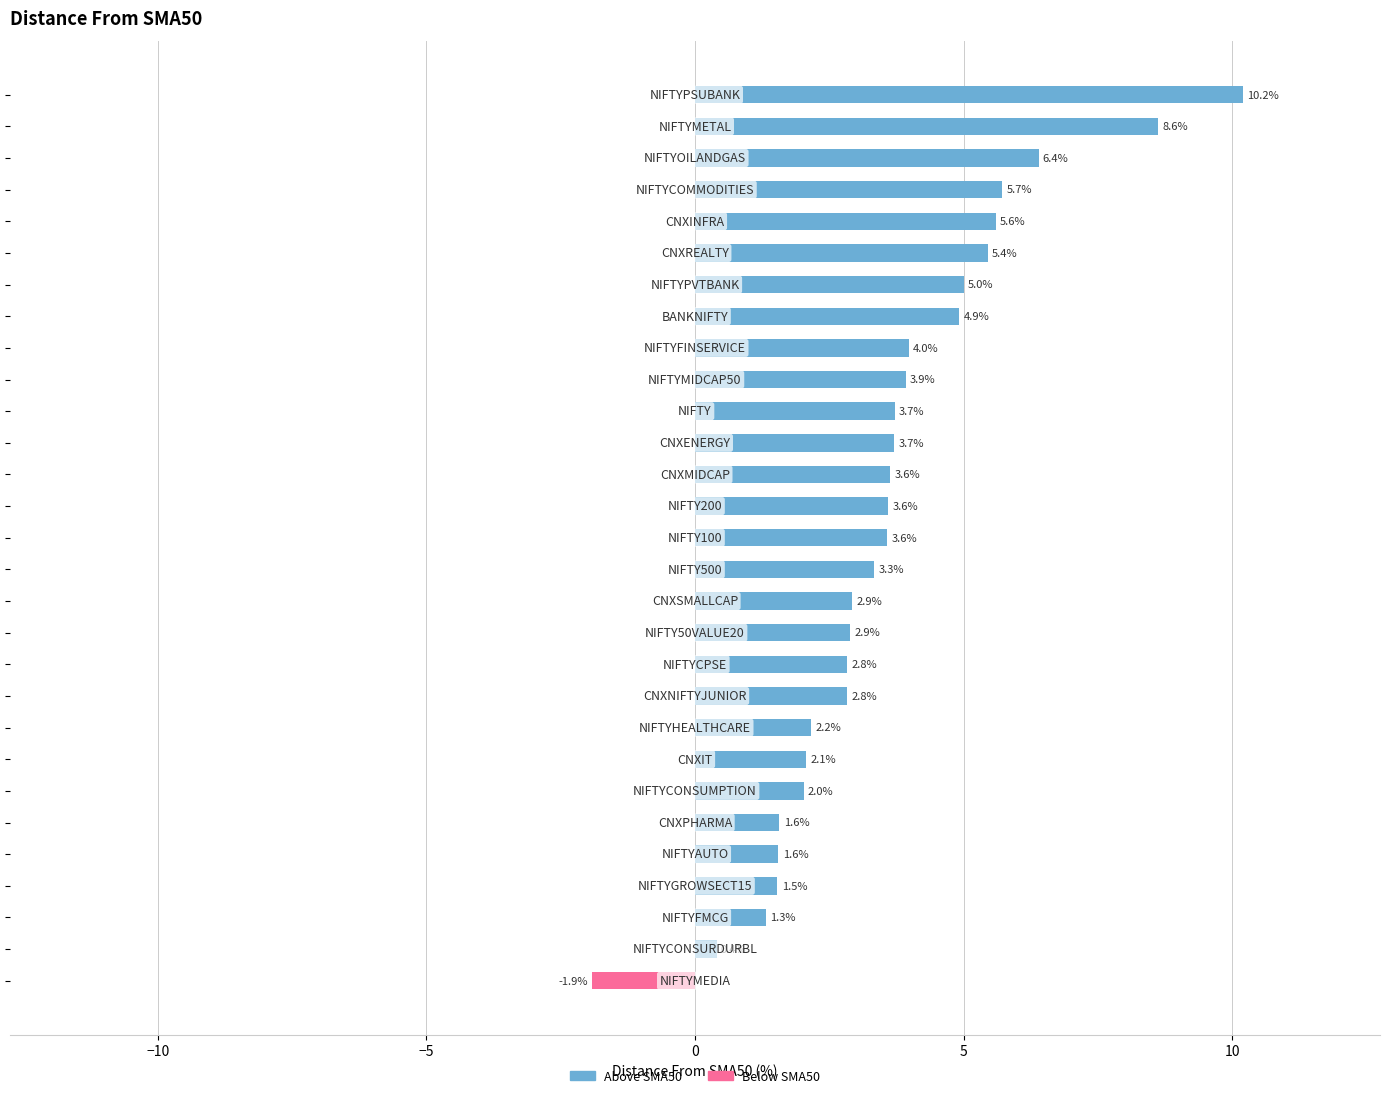

Reading top to bottom, list all the values displayed in this chart.

10.2	8.6	6.4	5.7	5.6	5.4	5.0	4.9	4.0	3.9	3.7	3.7	3.6	3.6	3.6	3.3	2.9	2.9	2.8	2.8	2.2	2.1	2.0	1.6	1.6	1.5	1.3	0.4	-1.9